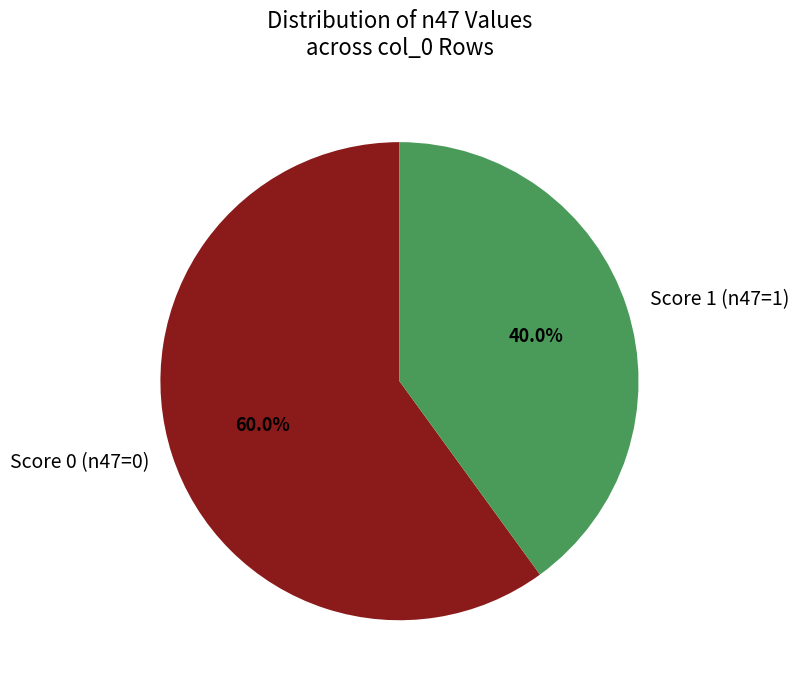

What is the ratio of the value at Score 1 (n47=1) to the value at Score 0 (n47=0)?

0.7